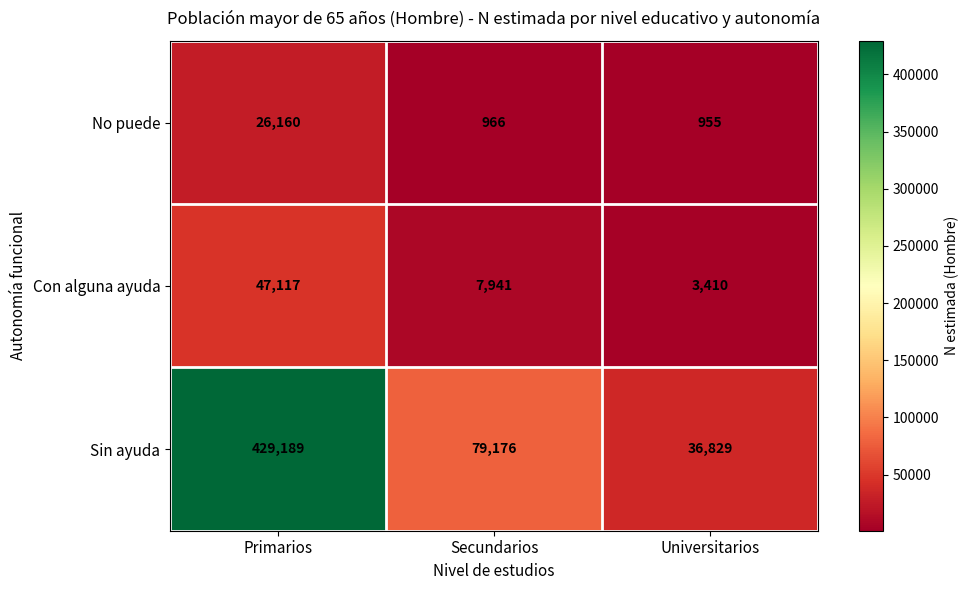

Reading right to left, transcribe all the data shown in this chart.

No puede: Universitarios=955	Secundarios=966	Primarios=26160
Con alguna ayuda: Universitarios=3410	Secundarios=7941	Primarios=47117
Sin ayuda: Universitarios=36829	Secundarios=79176	Primarios=429189